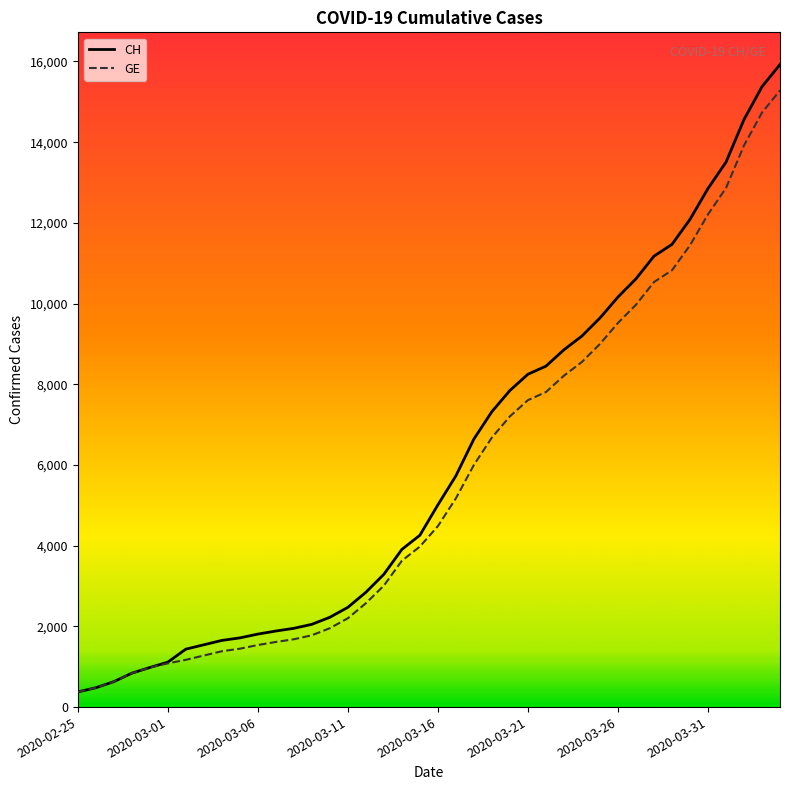

Does the chart display data point markers on the line(s)?

No